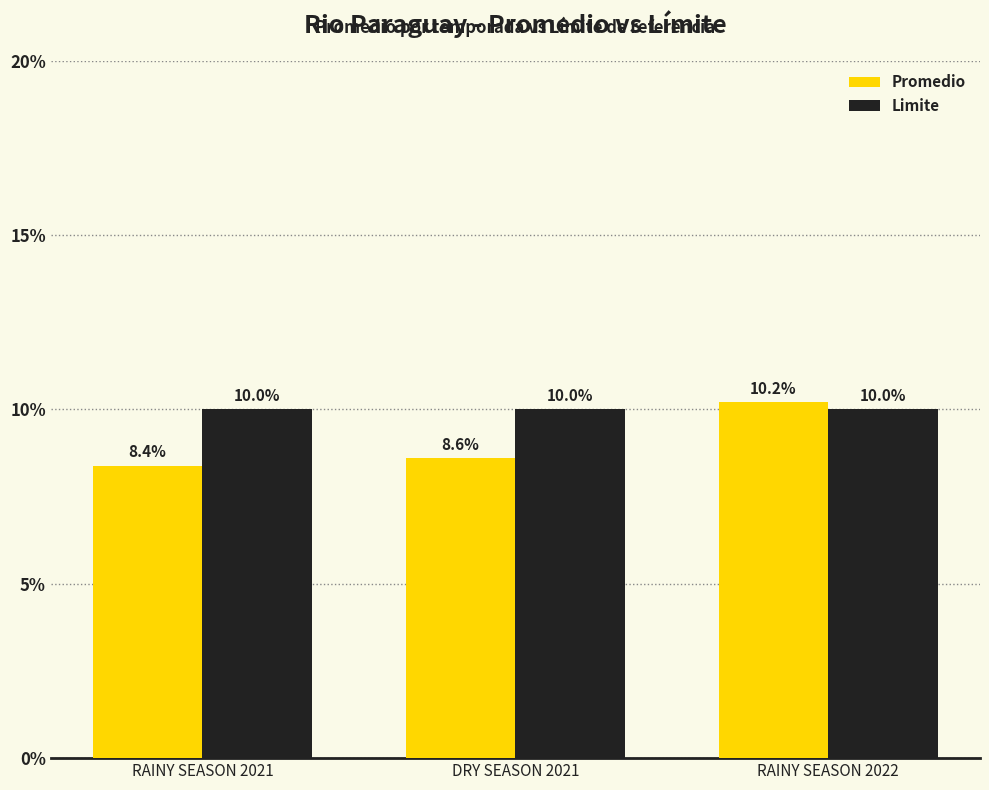

What position from the right is RAINY SEASON 2022?

1